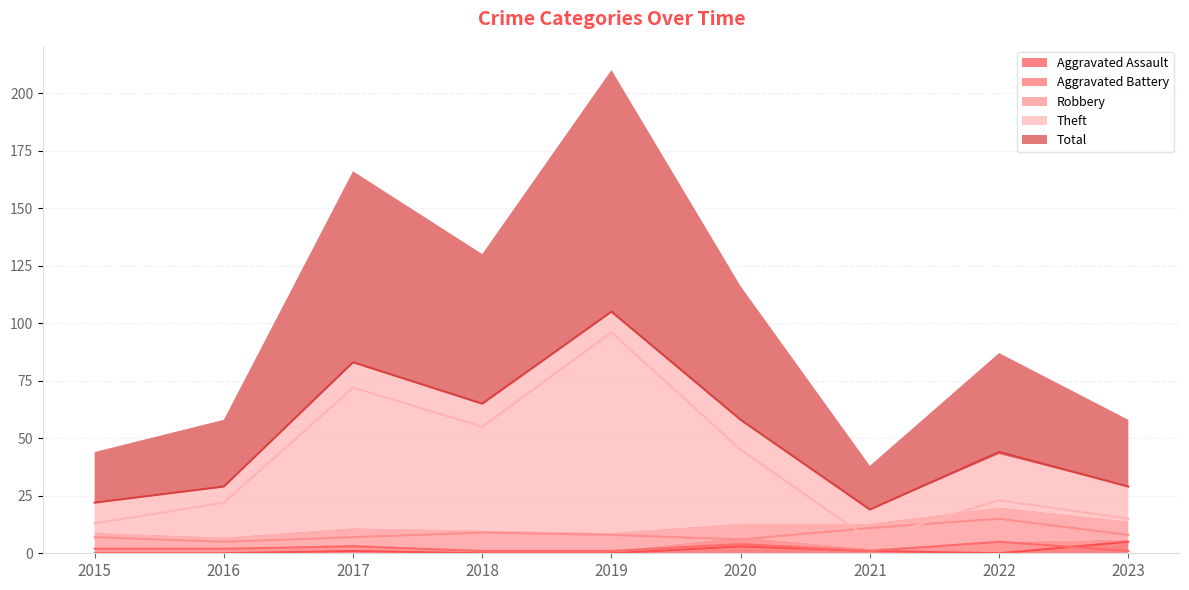

Which series has the widest spread of values?

Theft